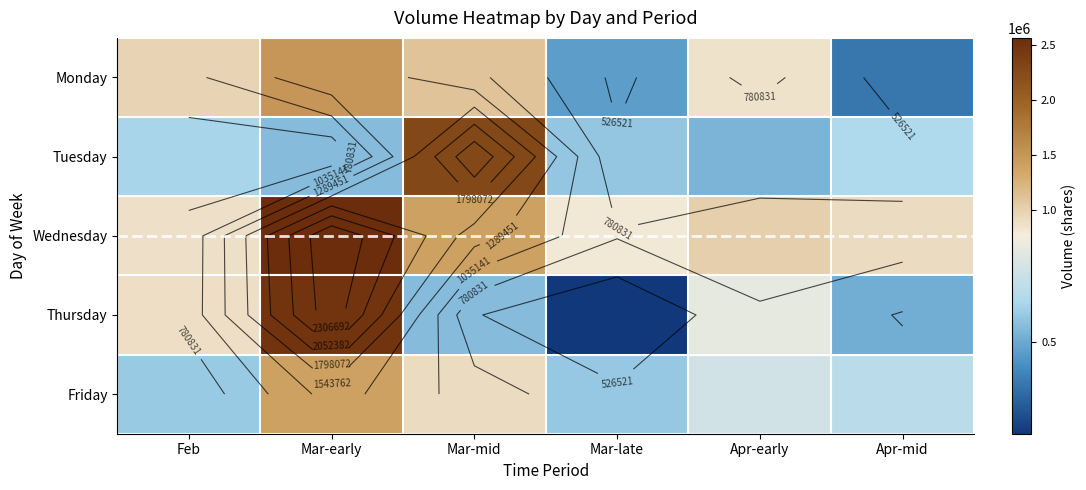

True or false: Friday has a value of 782158 at Mar-late.

False